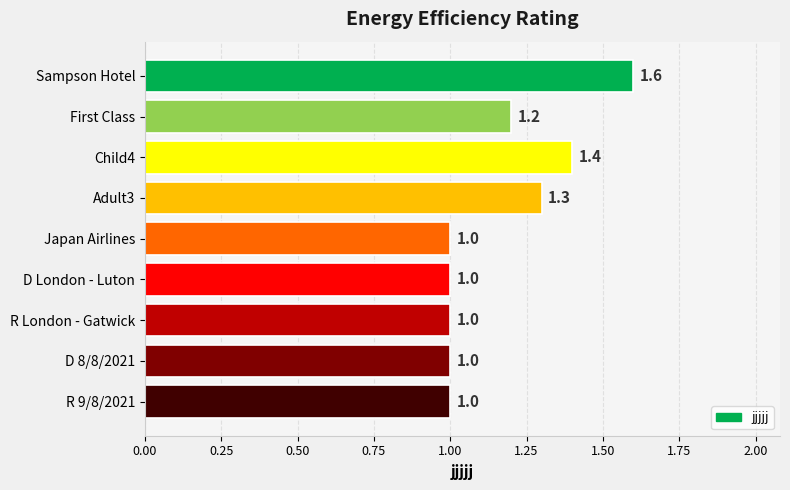

The chart shows a value of 0.5 at D London - Luton. True or false?

False